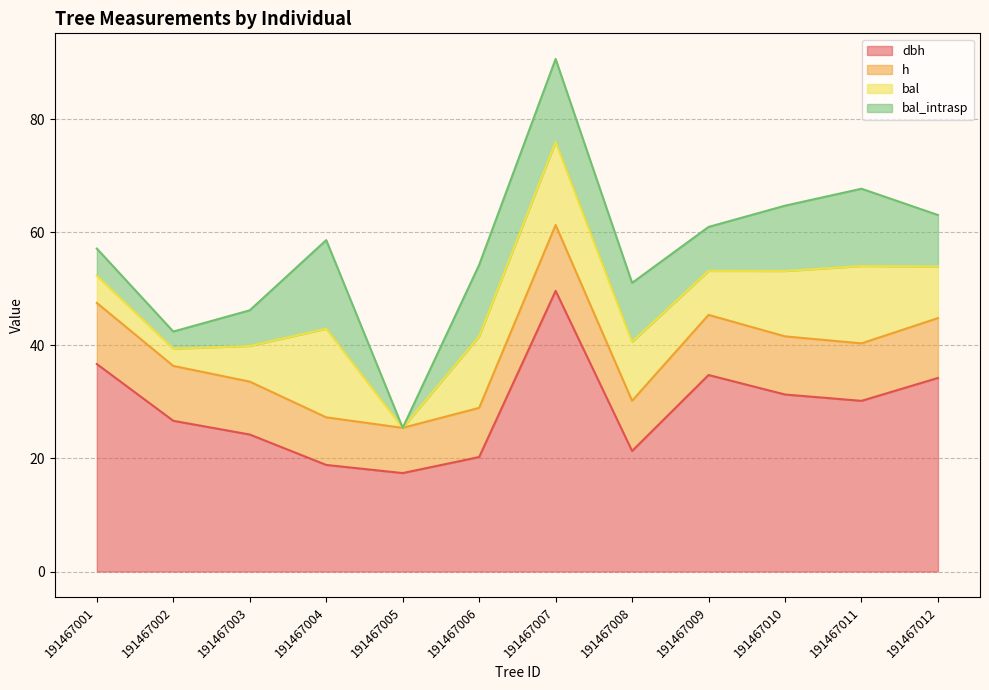

Where do bal and h first cross each other?

191467003 and 191467004